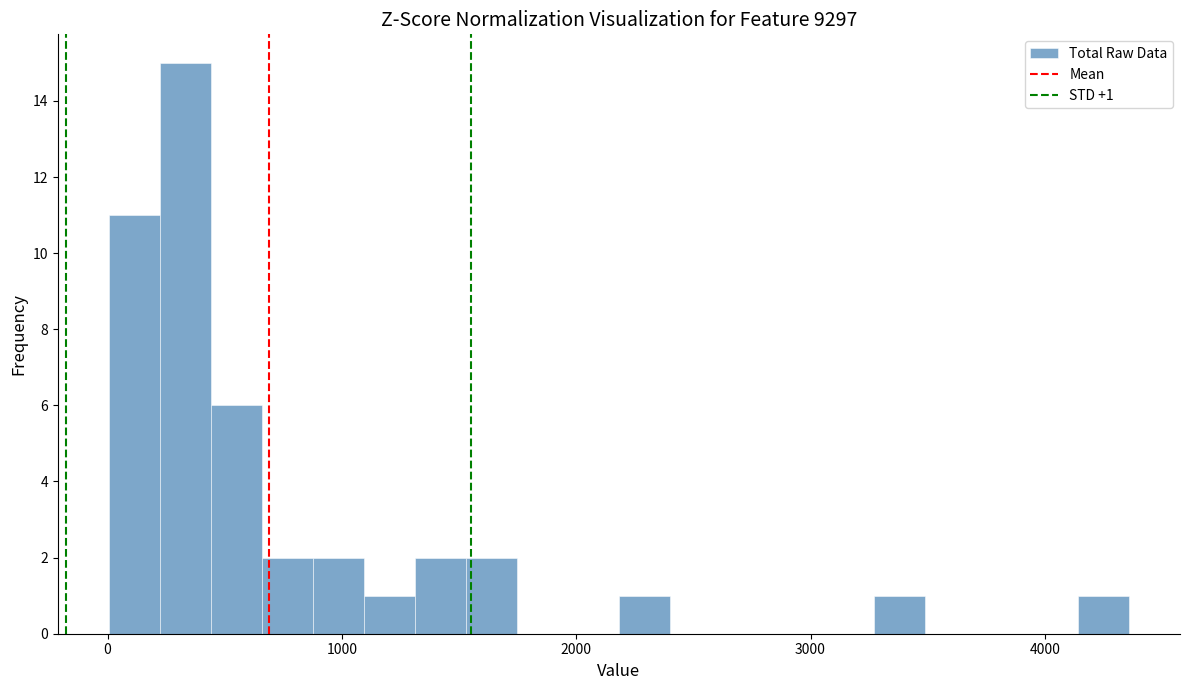

Around what value on the x-axis is the tallest bar? Give the approximate position of its centre, as read against the axis.

300